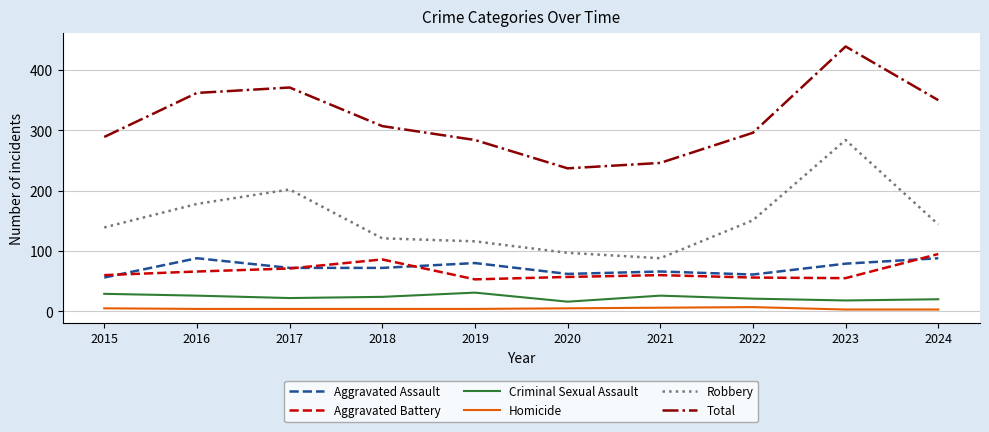

The value of Criminal Sexual Assault at 2015 is 29. True or false?

True